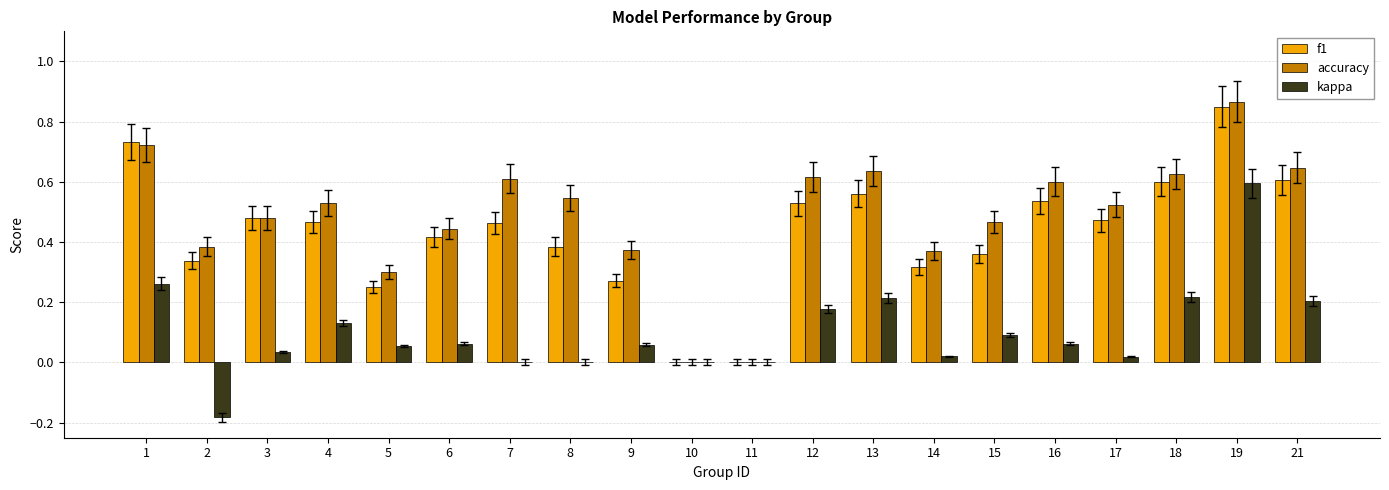

What is the sum of the accuracy values at 12 and 13?

1.3